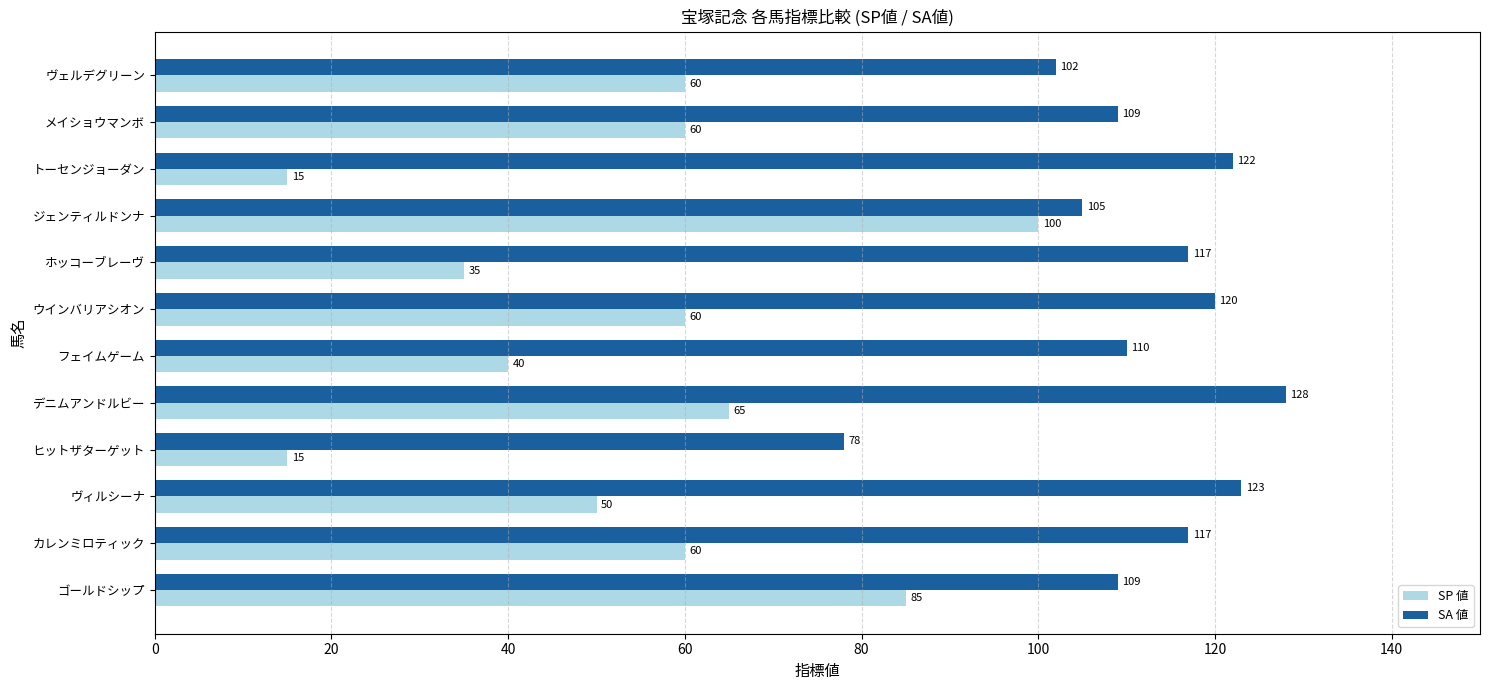

At which category is the sum across all series the highest?

ジェンティルドンナ